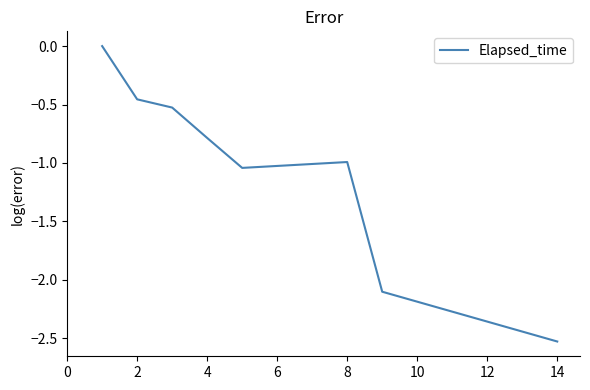

True or false: there are more than 2 points higher than both neighbors.

False